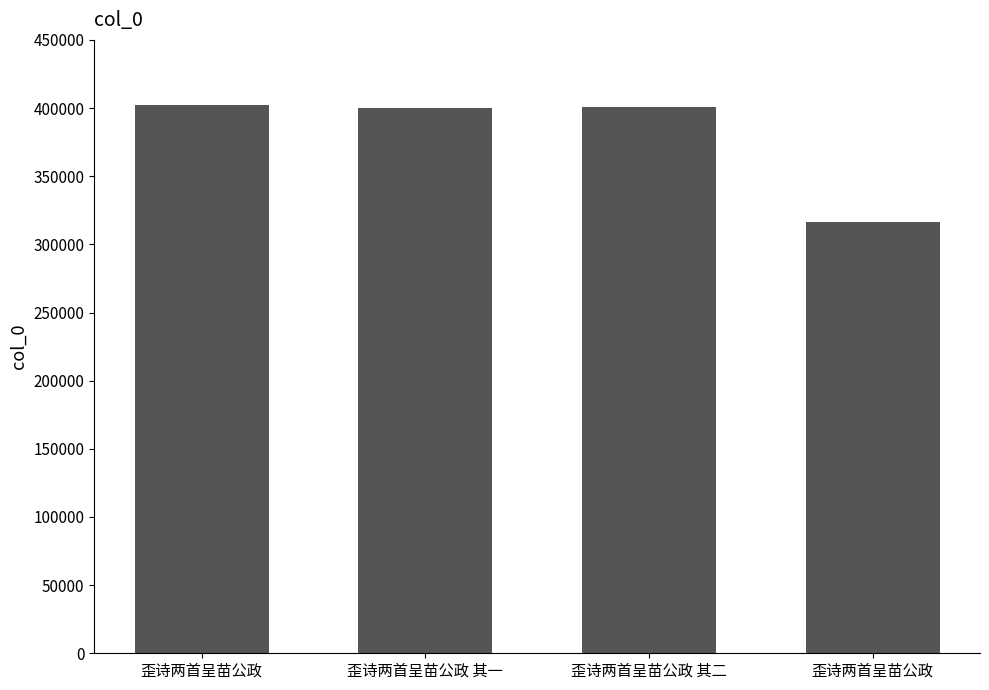

What is the label of the 1st bar from the right?

歪诗两首呈苗公政